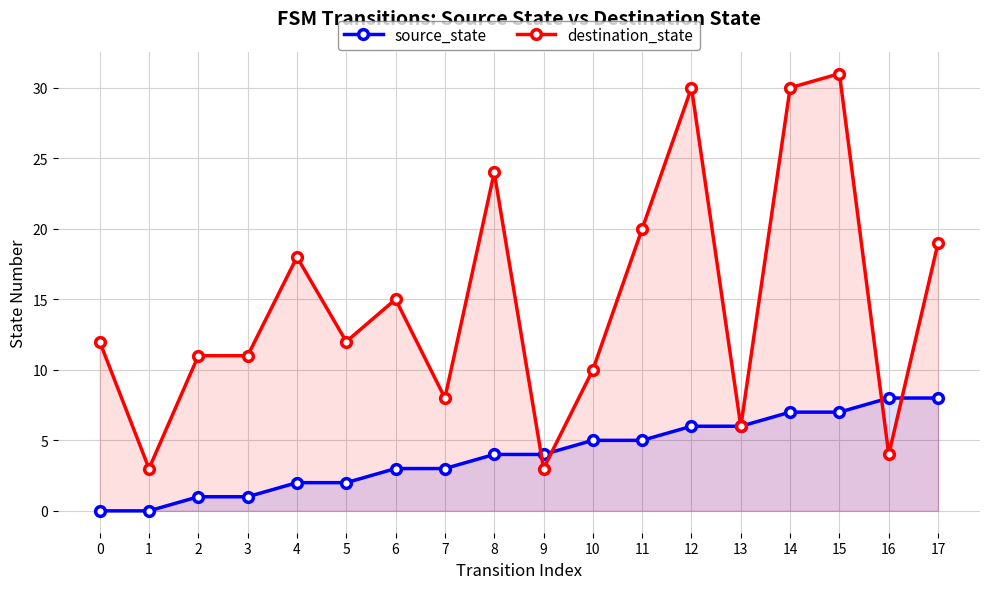

At how many categories does at least one series exceed 22?

4